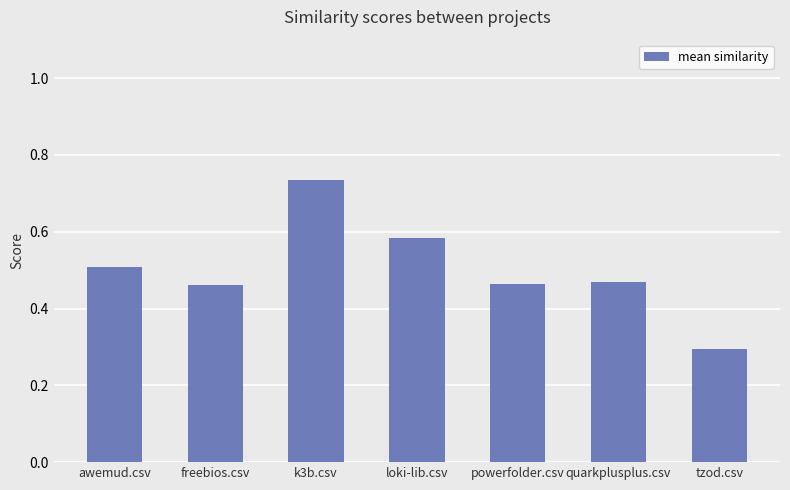

What is the difference between the maximum and minimum values?

0.4